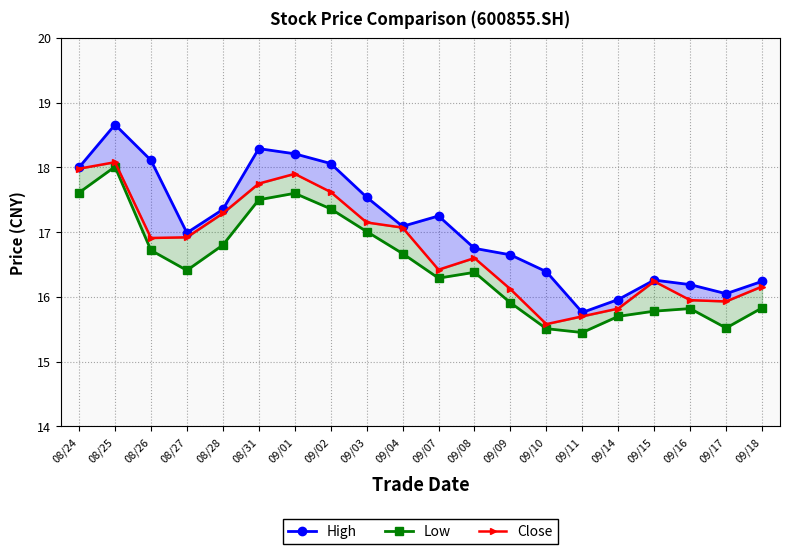

What are all the series names shown in the legend?

High, Low, Close